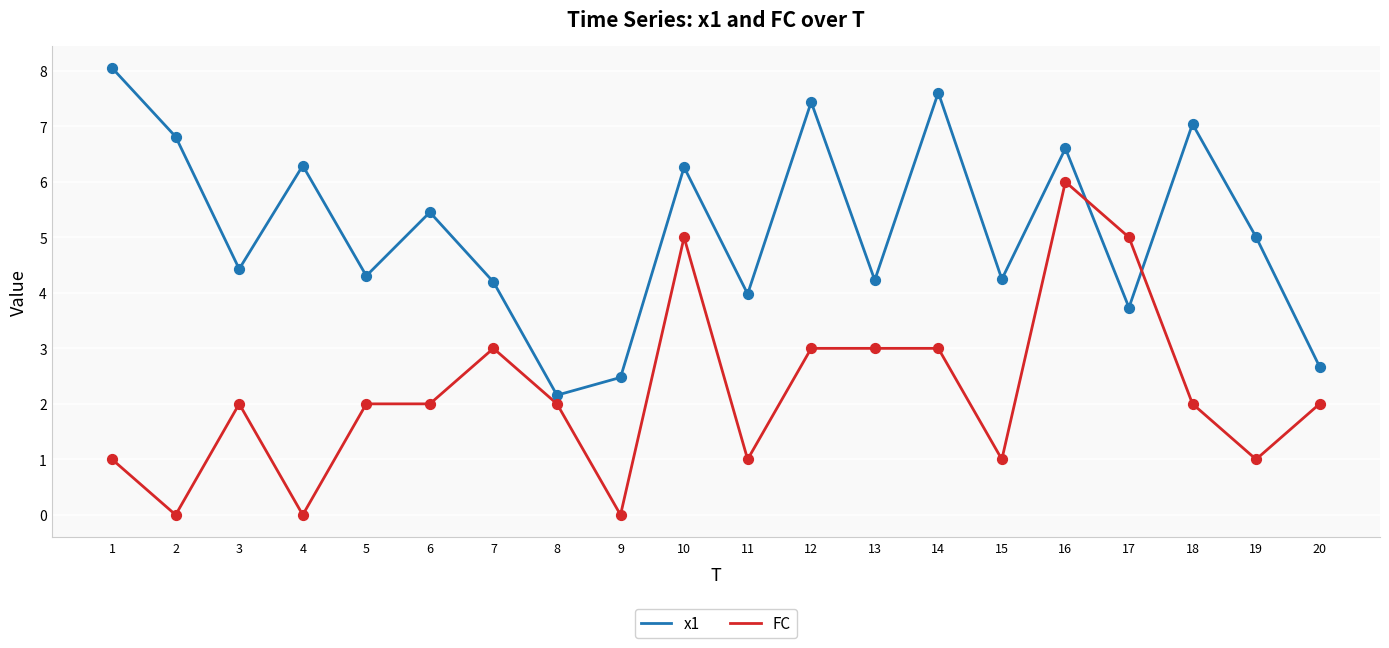

Which series has the largest total across all categories?

x1